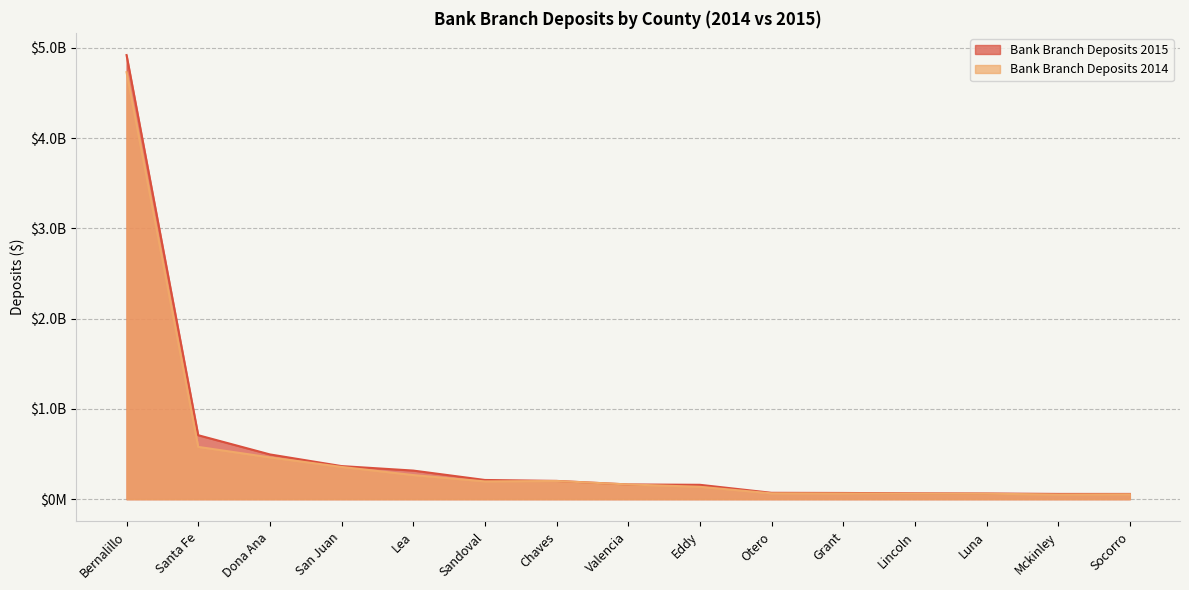

Count the number of data series in this chart.

2